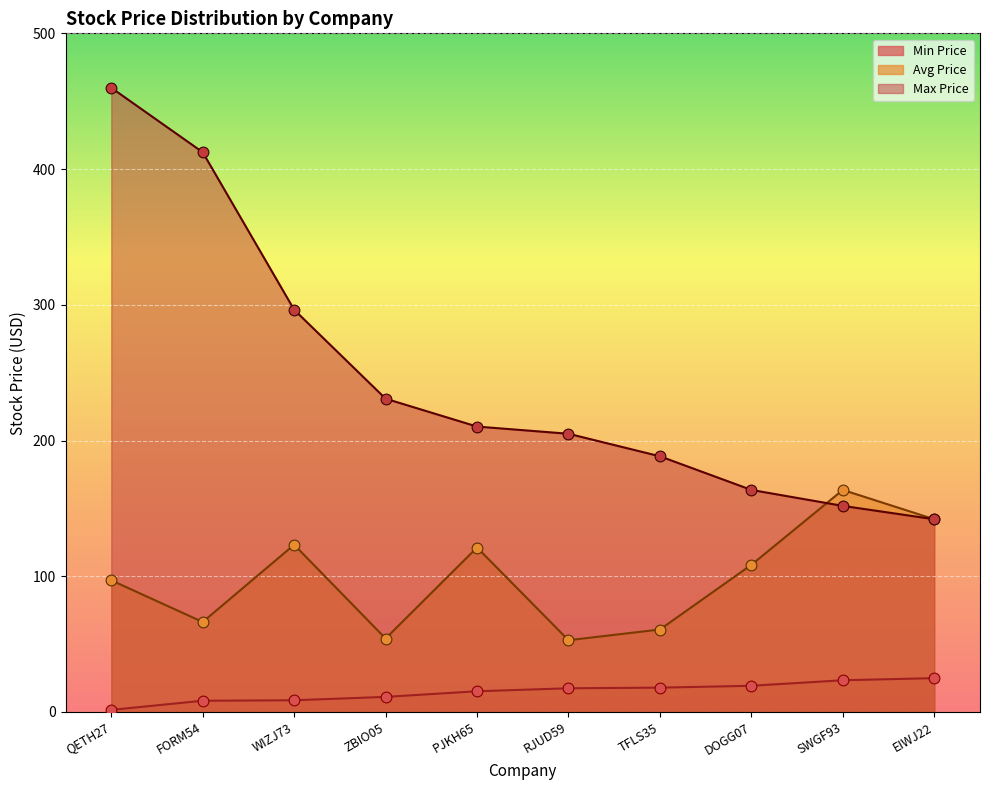

Which series reaches the minimum Y coordinate?

Min Price